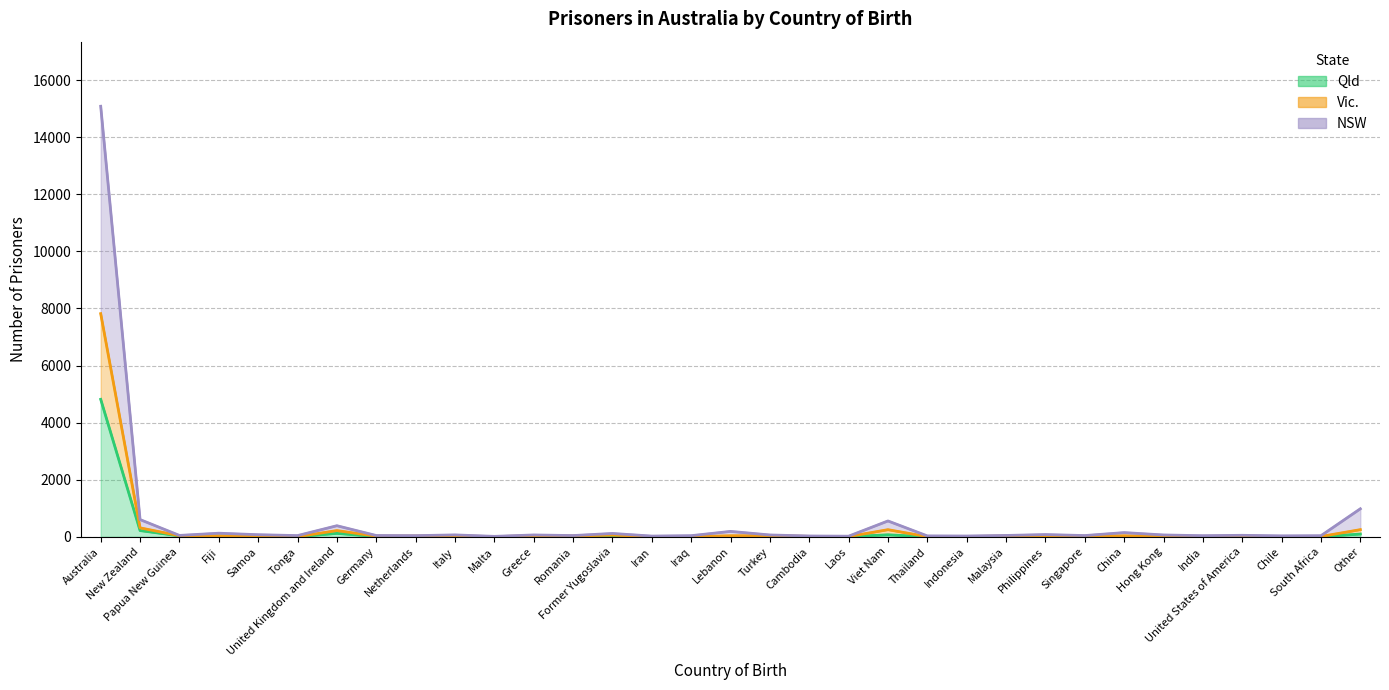

At how many categories does at least one series exceed 13994?

1